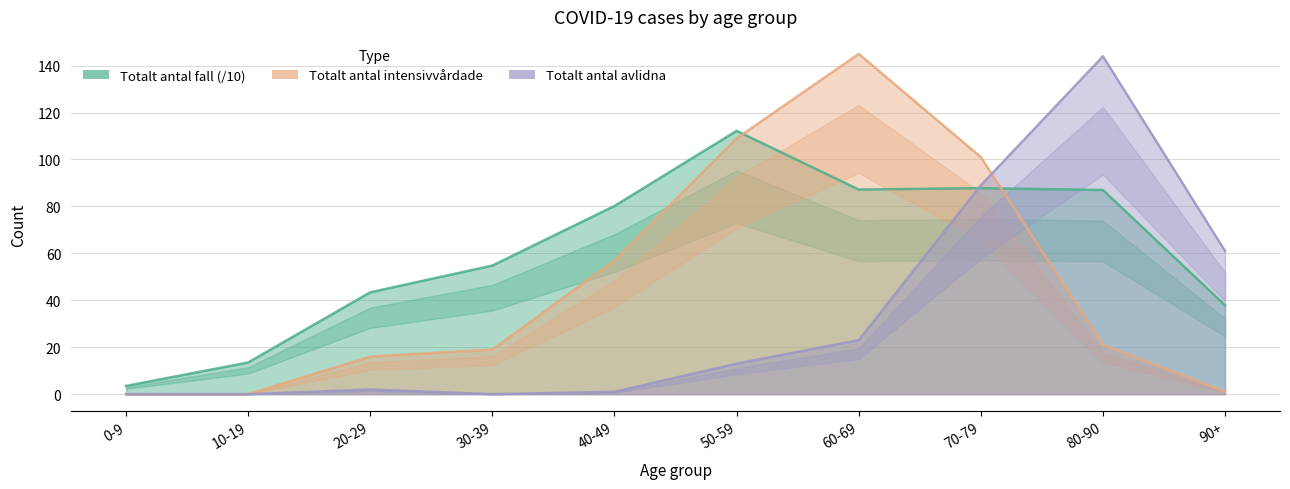

What is the sum of all Totalt_antal_avlidna values?

333.0